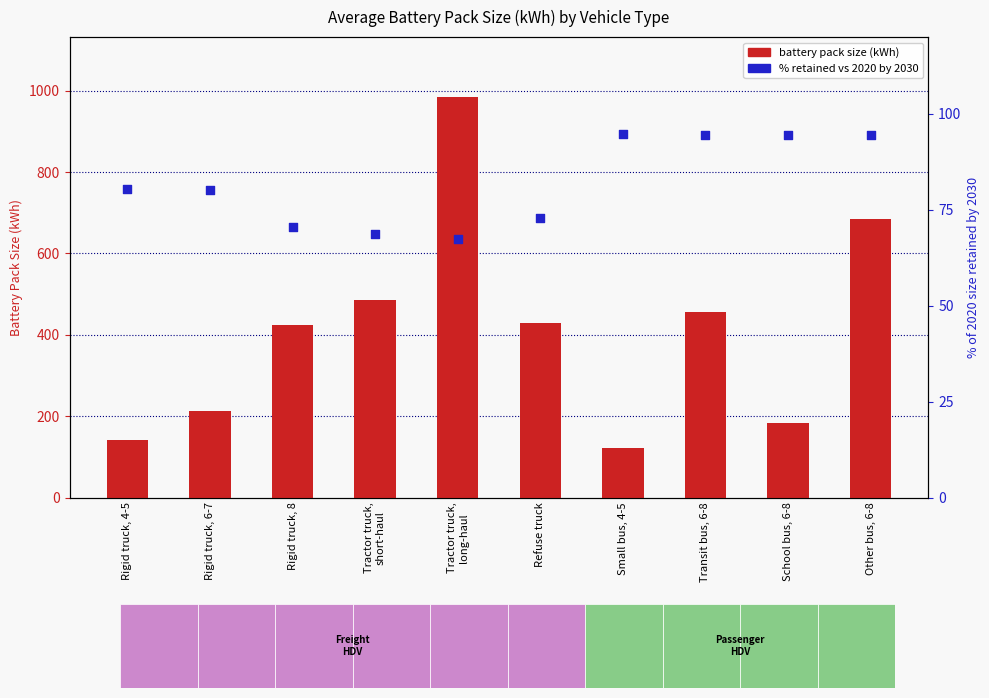

Which series has the widest spread of Y values?

Battery pack size (kWh)